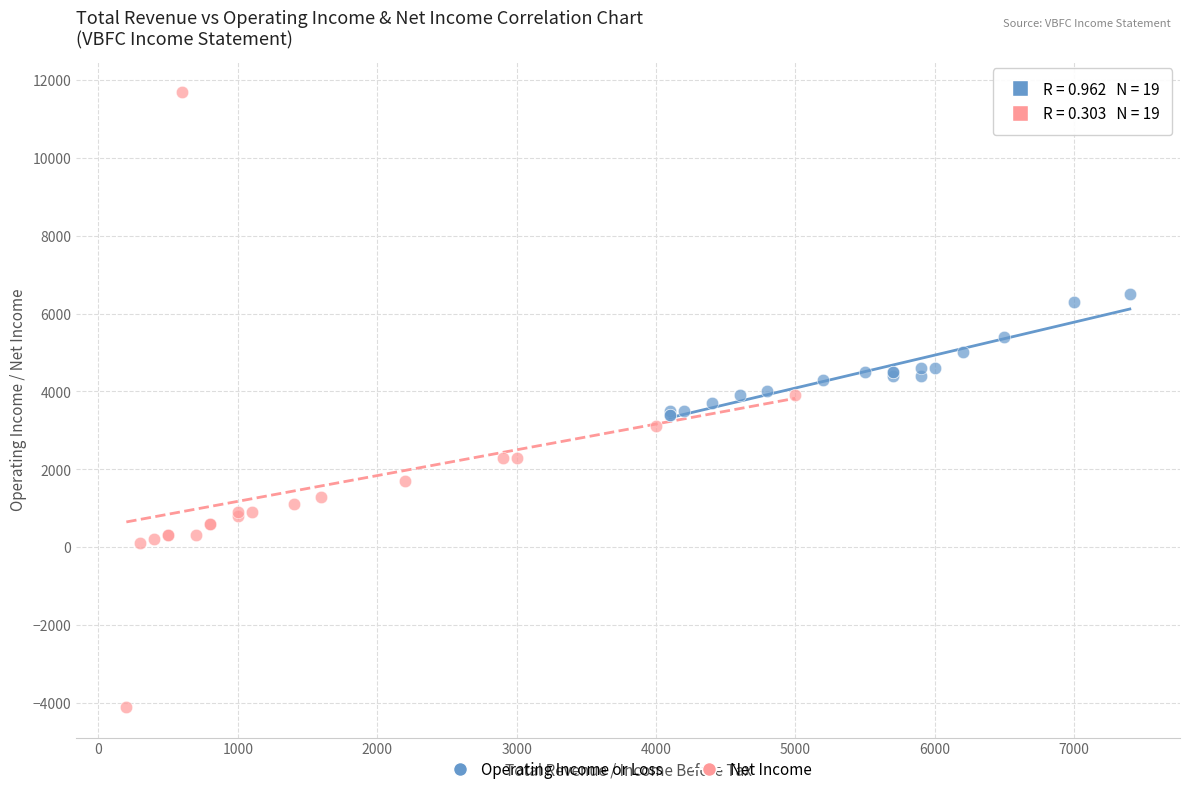

What are all the series names shown in the legend?

Operating Income or Loss, Net Income